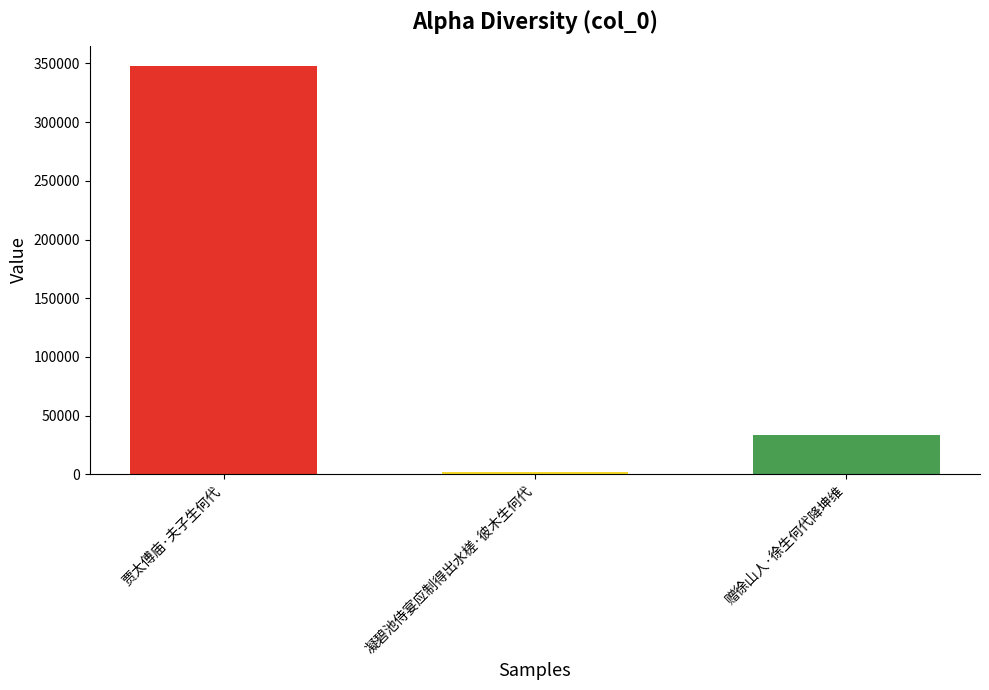

True or false: the data shows 1730 at 凝碧池侍宴应制得出水槎·彼木生何代.

True